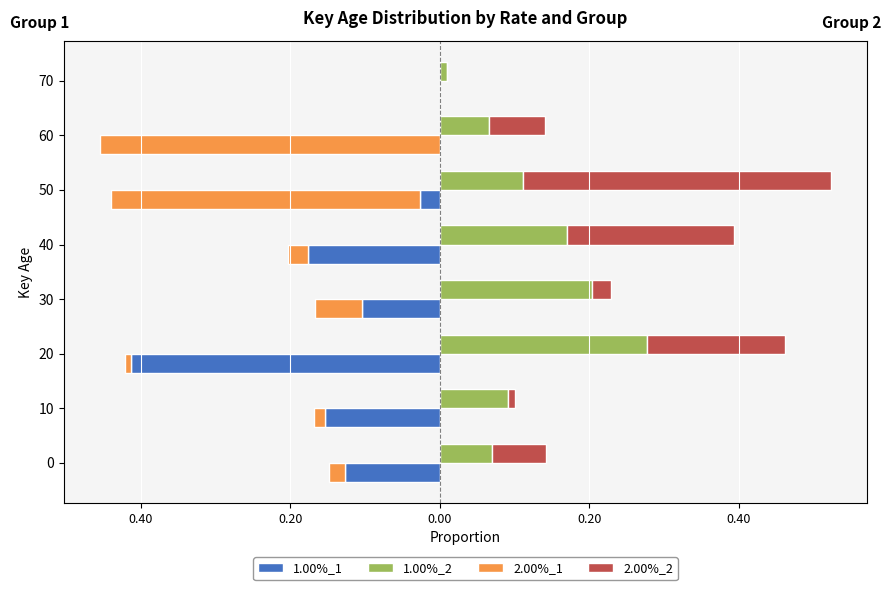

What is the difference between the second highest and second lowest values in the 2.00%_1 series?

0.4